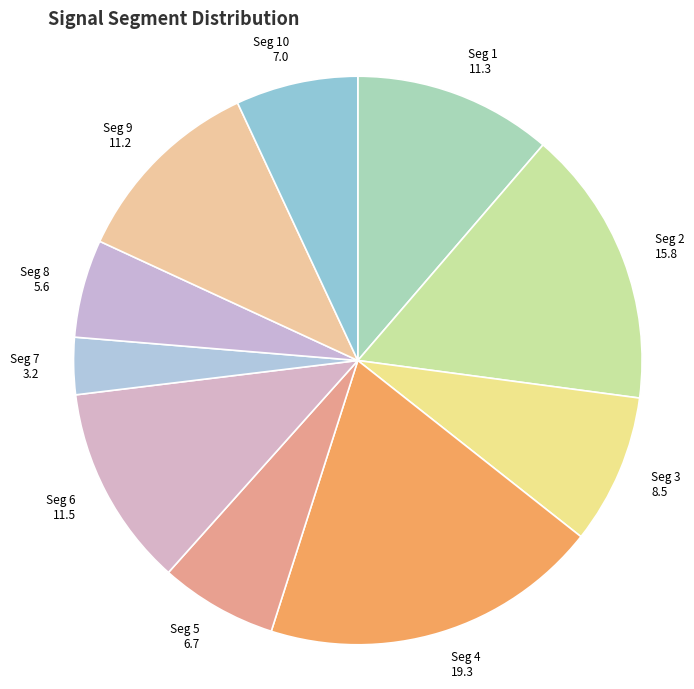

Rank the categories by value from lowest to highest.

signal segment 7, signal segment 8, signal segment 5, signal segment 10, signal segment 3, signal segment 9, signal segment 1, signal segment 6, signal segment 2, signal segment 4